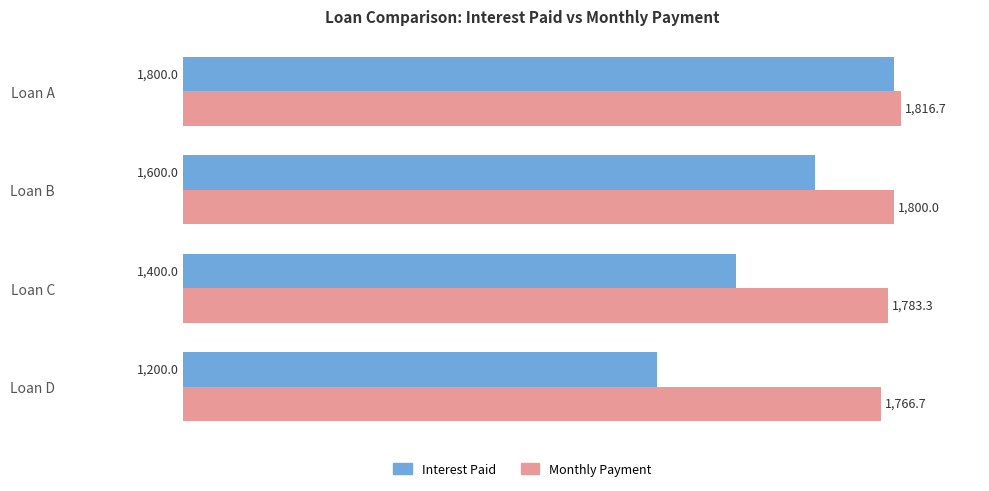

What is the maximum value shown in the chart?

1816.7